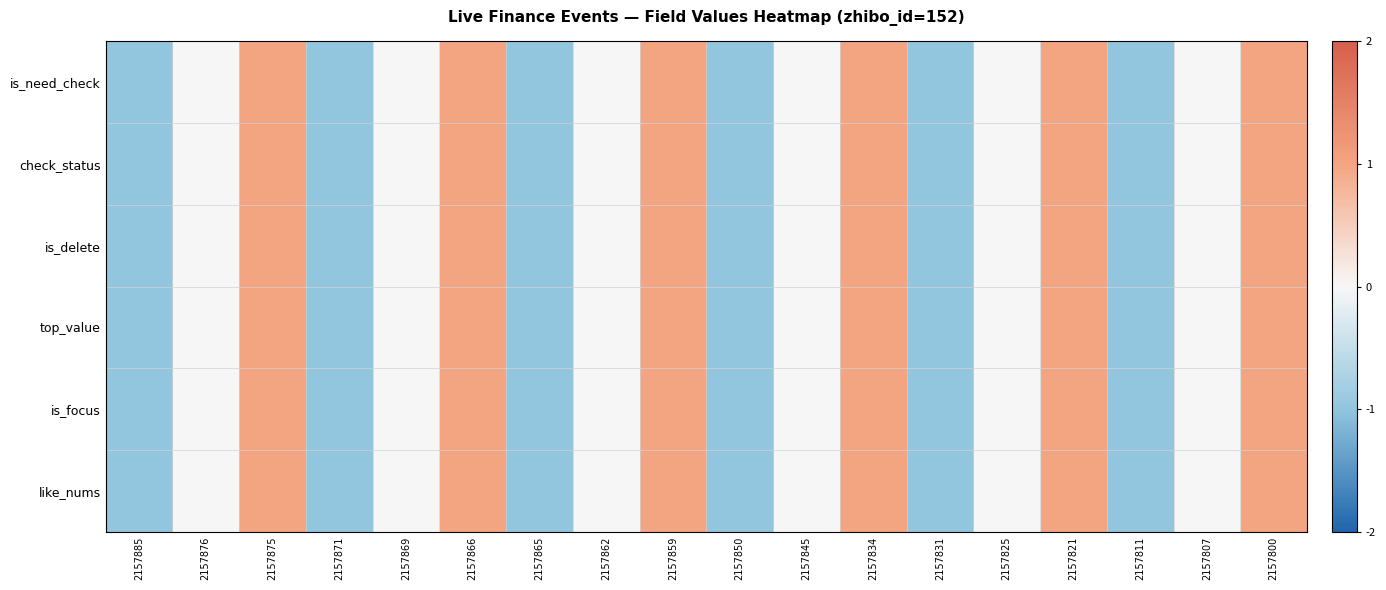

Reading left to right, transcribe all the data shown in this chart.

row_0: -1	0	1	-1	0	1	-1	0	1	-1	0	1	-1	0	1	-1	0	1
row_1: -1	0	1	-1	0	1	-1	0	1	-1	0	1	-1	0	1	-1	0	1
row_2: -1	0	1	-1	0	1	-1	0	1	-1	0	1	-1	0	1	-1	0	1
row_3: -1	0	1	-1	0	1	-1	0	1	-1	0	1	-1	0	1	-1	0	1
row_4: -1	0	1	-1	0	1	-1	0	1	-1	0	1	-1	0	1	-1	0	1
row_5: -1	0	1	-1	0	1	-1	0	1	-1	0	1	-1	0	1	-1	0	1